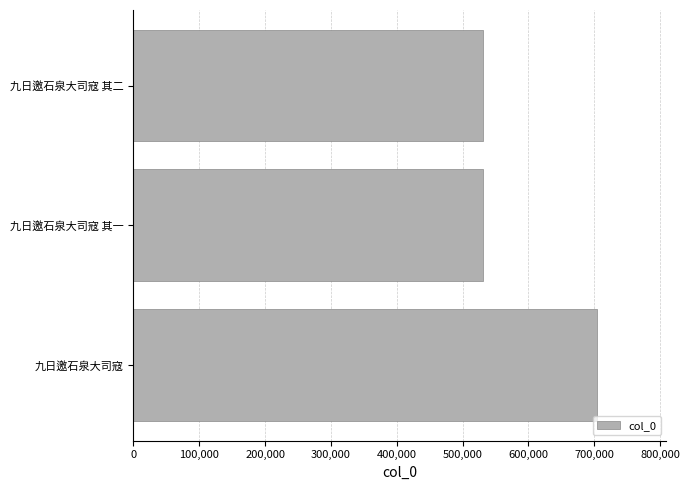

What is the difference between the maximum and minimum values?

173465